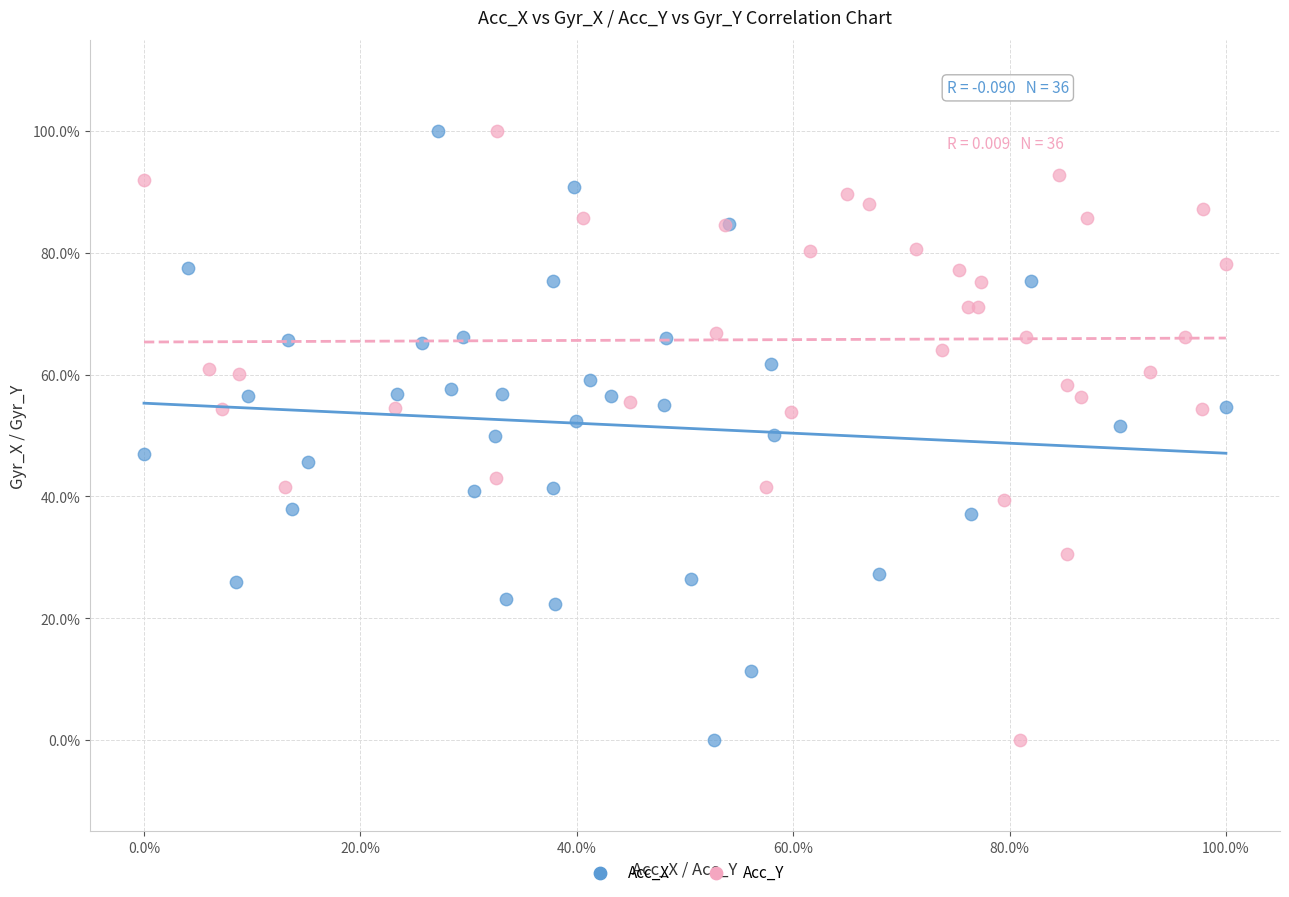

What are all the series names shown in the legend?

Acc_X, Acc_Y